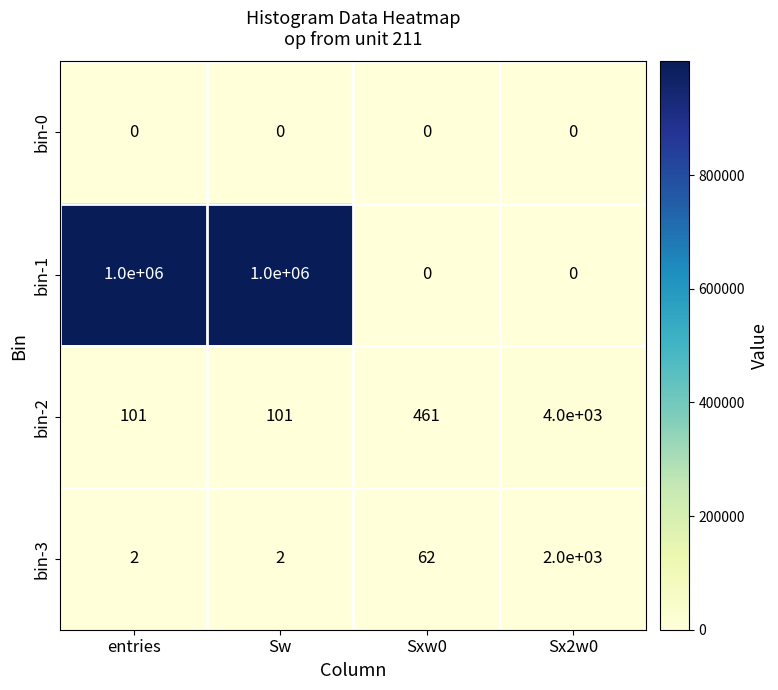

Reading left to right, transcribe all the data shown in this chart.

bin-0: 0	0	0	0
bin-1: 1000000	1000000	0	0
bin-2: 101	101	461	4000
bin-3: 2	2	62	2000